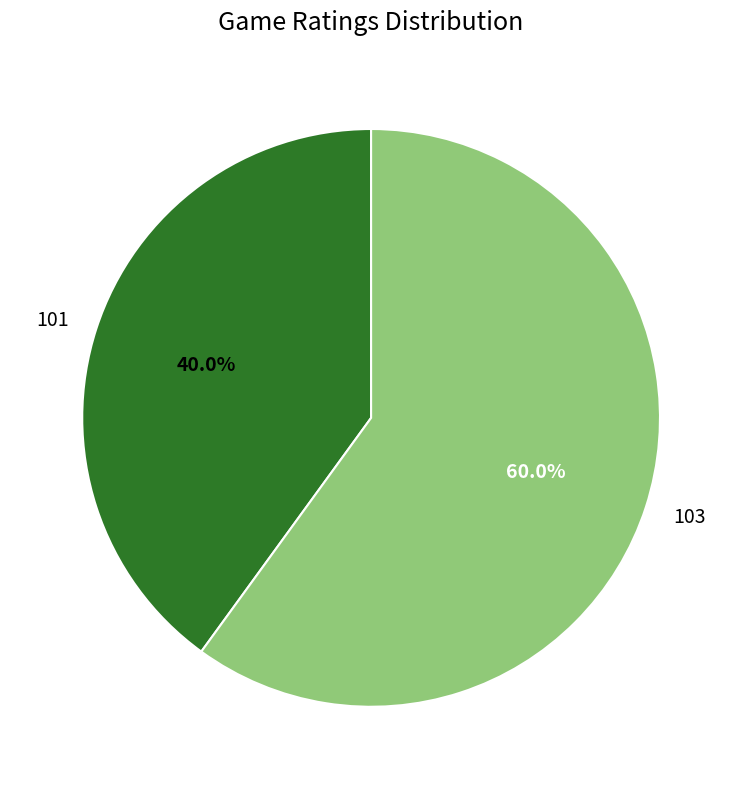

What is the smallest slice in the pie chart?

101